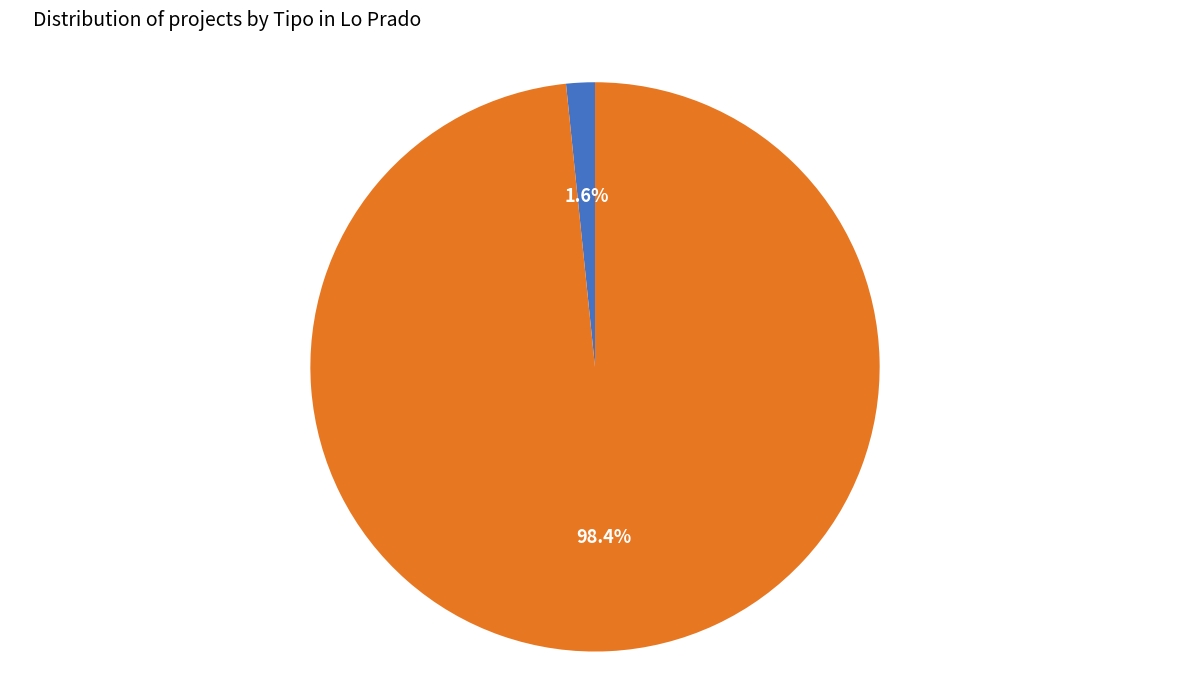

Which slice is the largest?

DIA